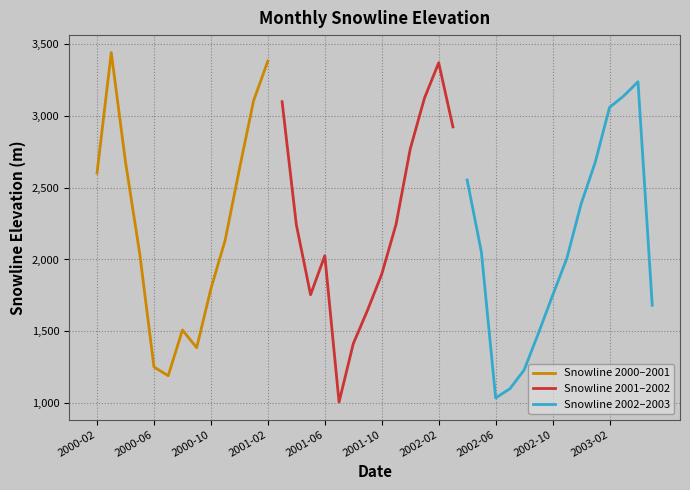

What is the average value?

2201.5